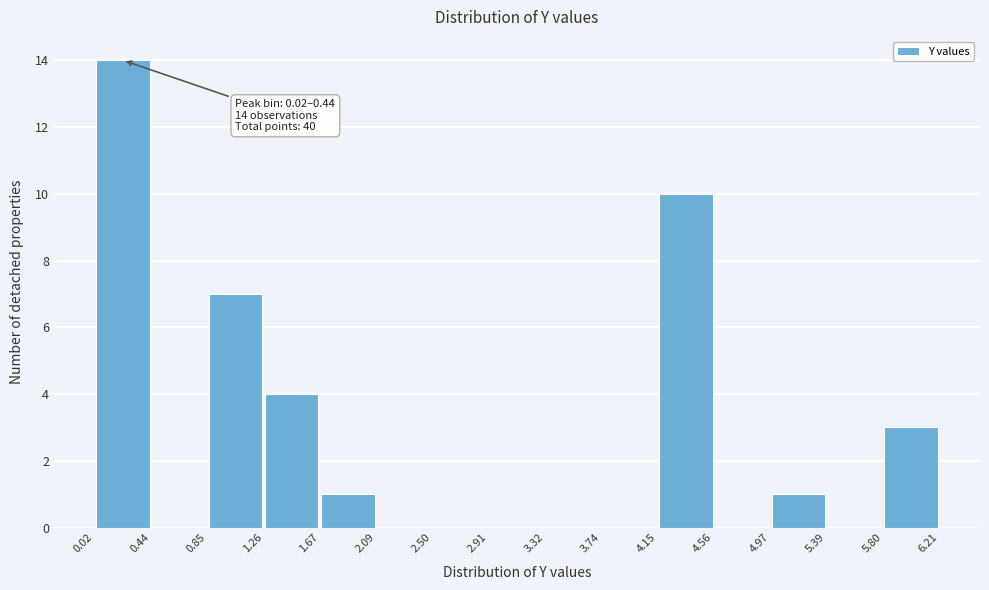

Which range on the x-axis has the tallest bar?

0.02 to 0.44